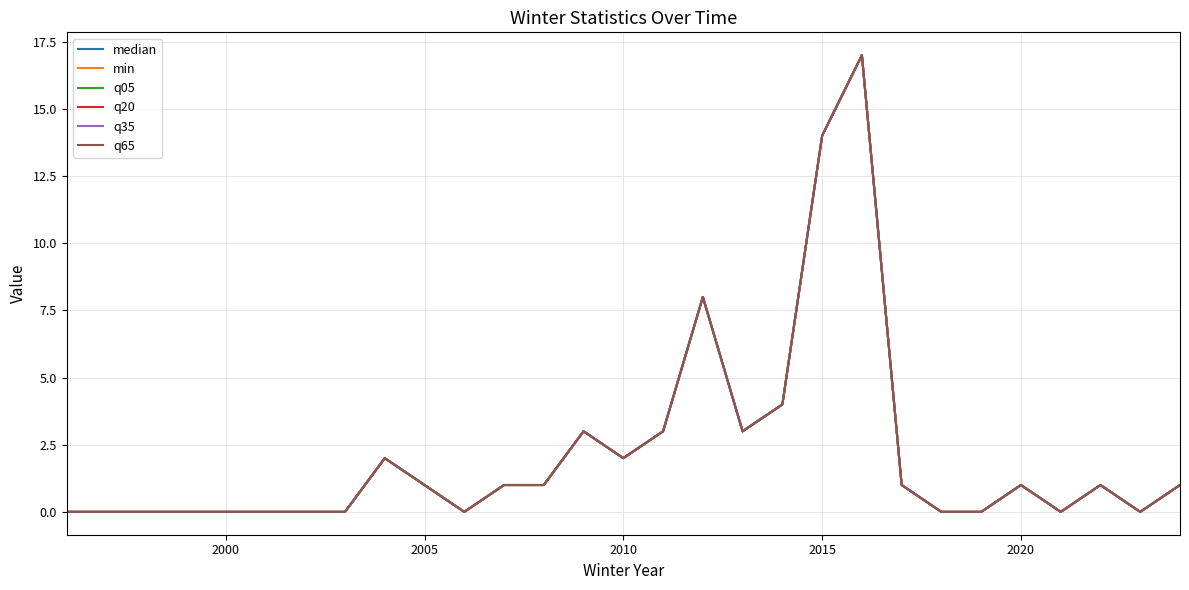

What is the average value of the min series?

2